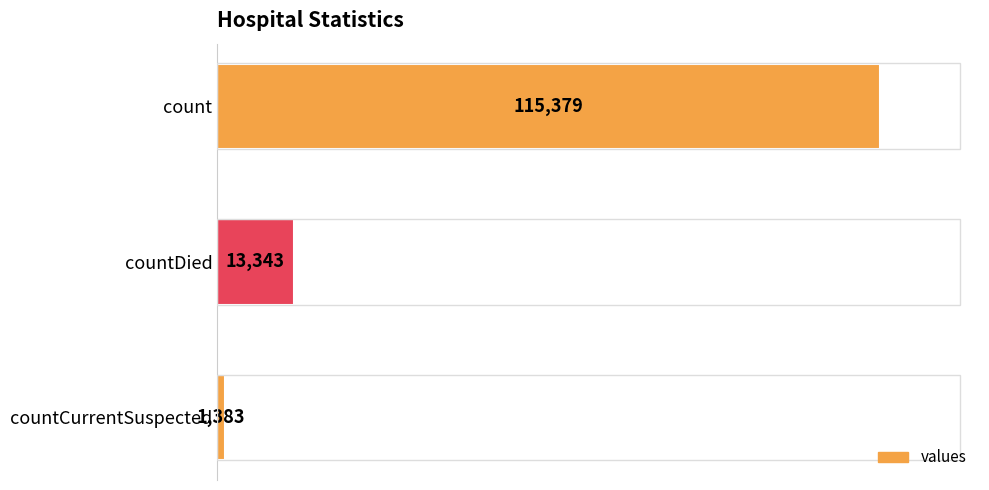

List the labels in order of value, smallest first.

countCurrentSuspected, countDied, count